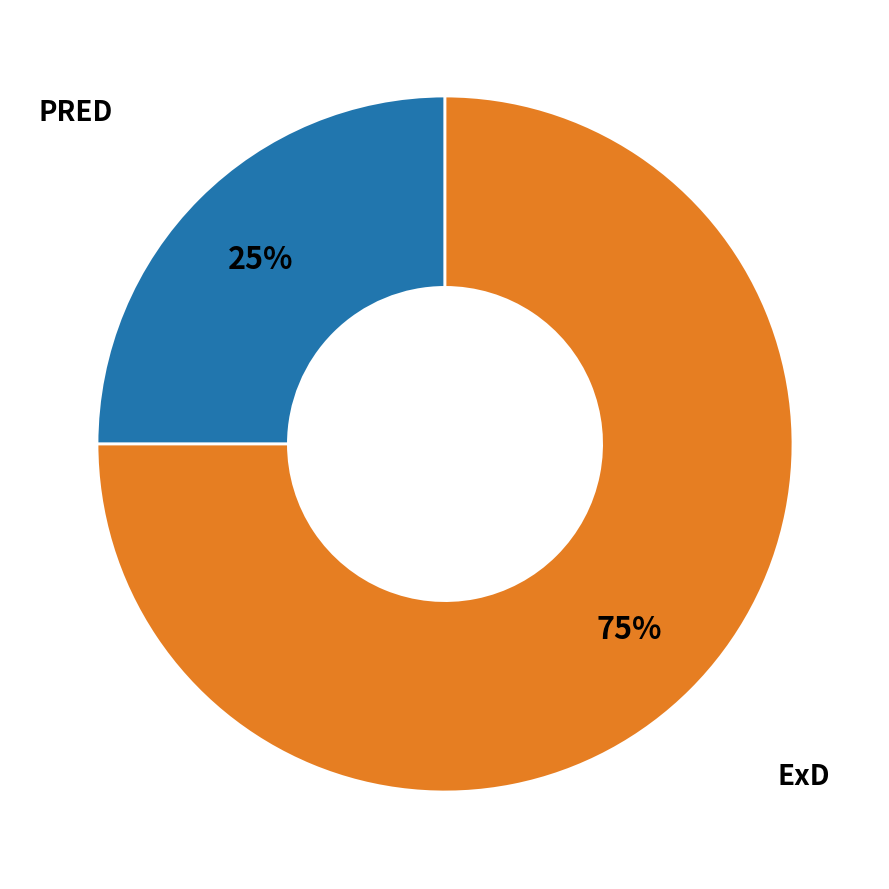

To the nearest percent, what is the difference between the PRED and ExD slice percentages?

50%